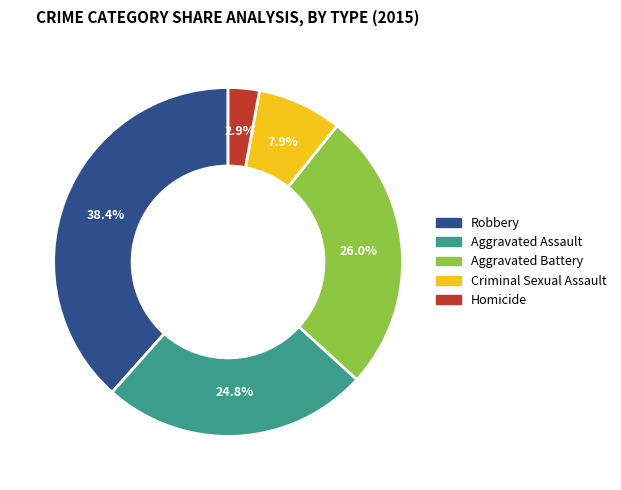

Which slice is the largest?

Robbery